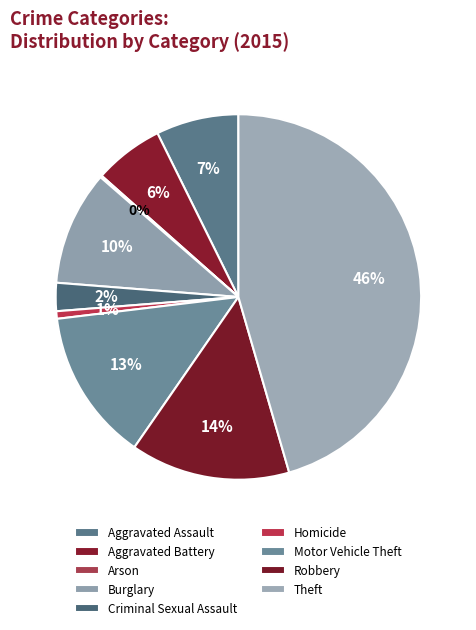

Is there any slice that represents more than half of the pie?

No